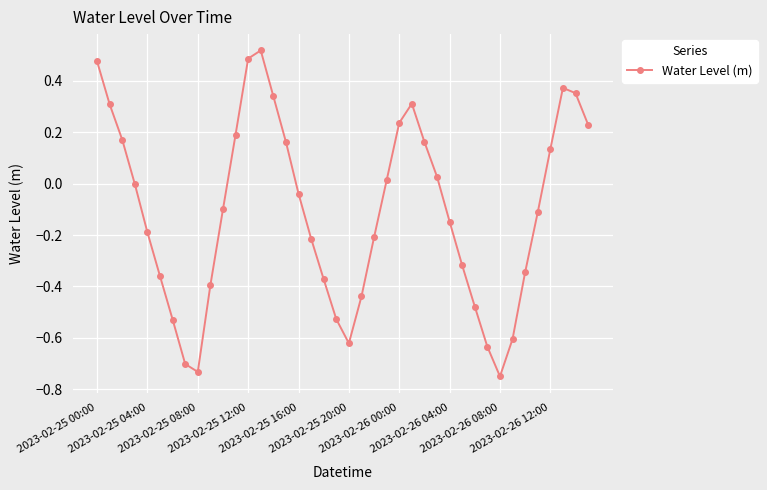

What is the difference between the maximum and minimum values?

1.3